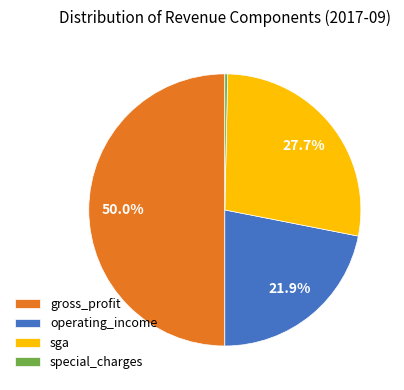

Is operating_income the majority of the pie?

No